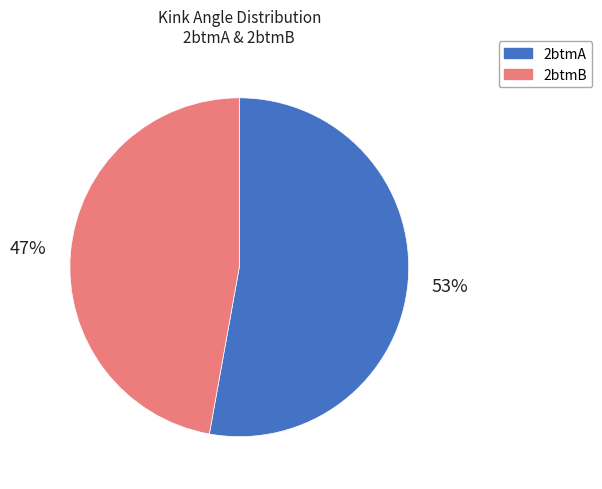

What is the ratio of the value at 2btmA to the value at 2btmB?

1.1